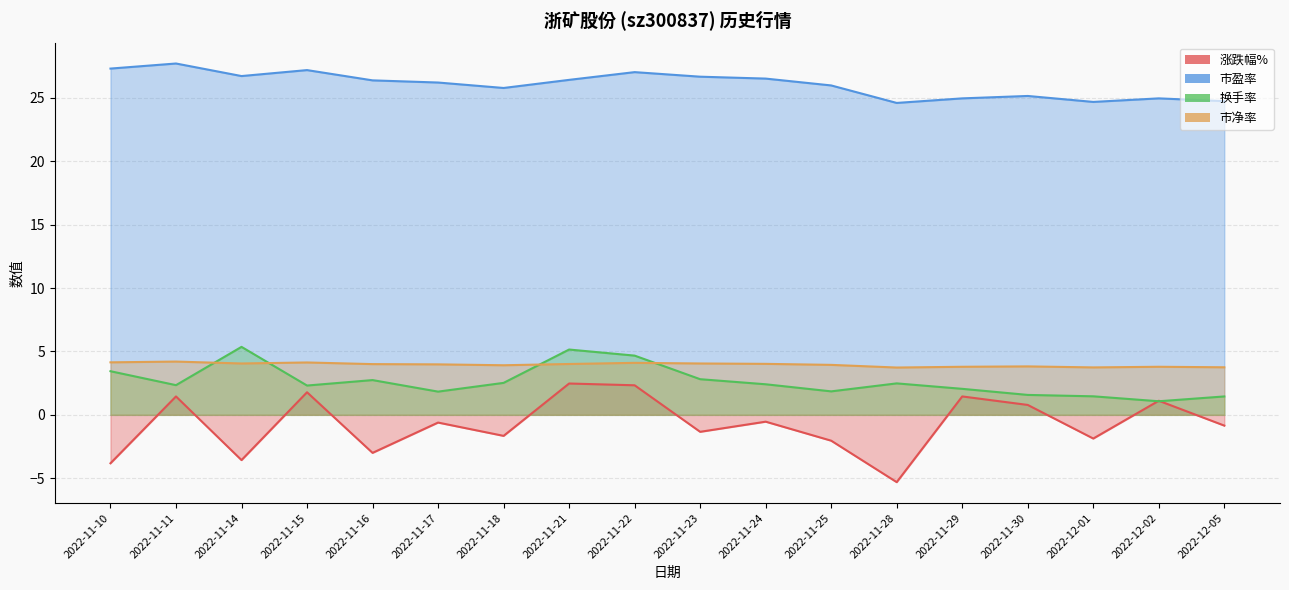

What is the value of the 市净率 point at the 11th from the left?

4.0